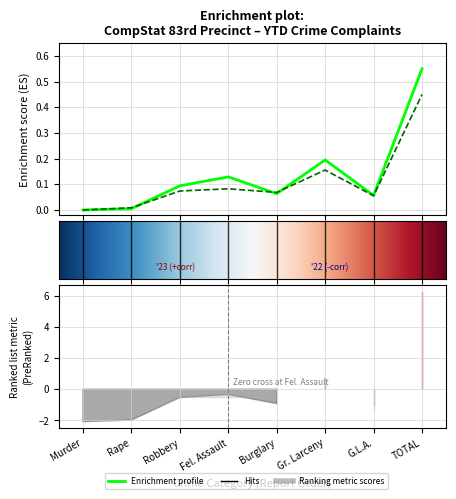

At which category is the sum across all series the highest?

TOTAL